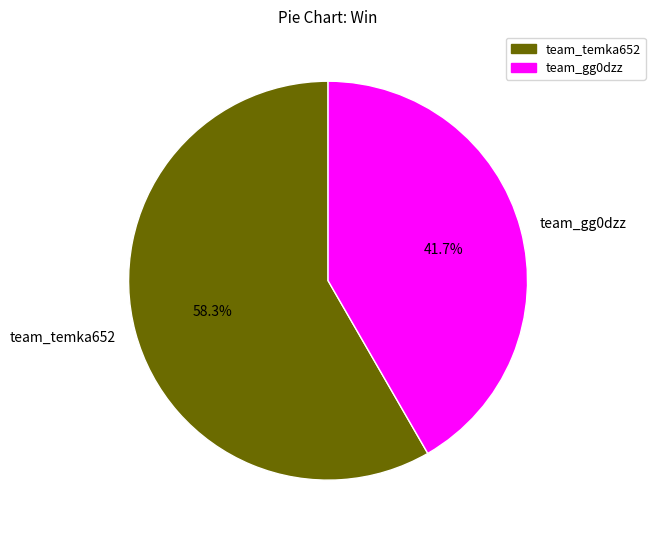

Rank the categories by value from lowest to highest.

team_gg0dzz, team_temka652